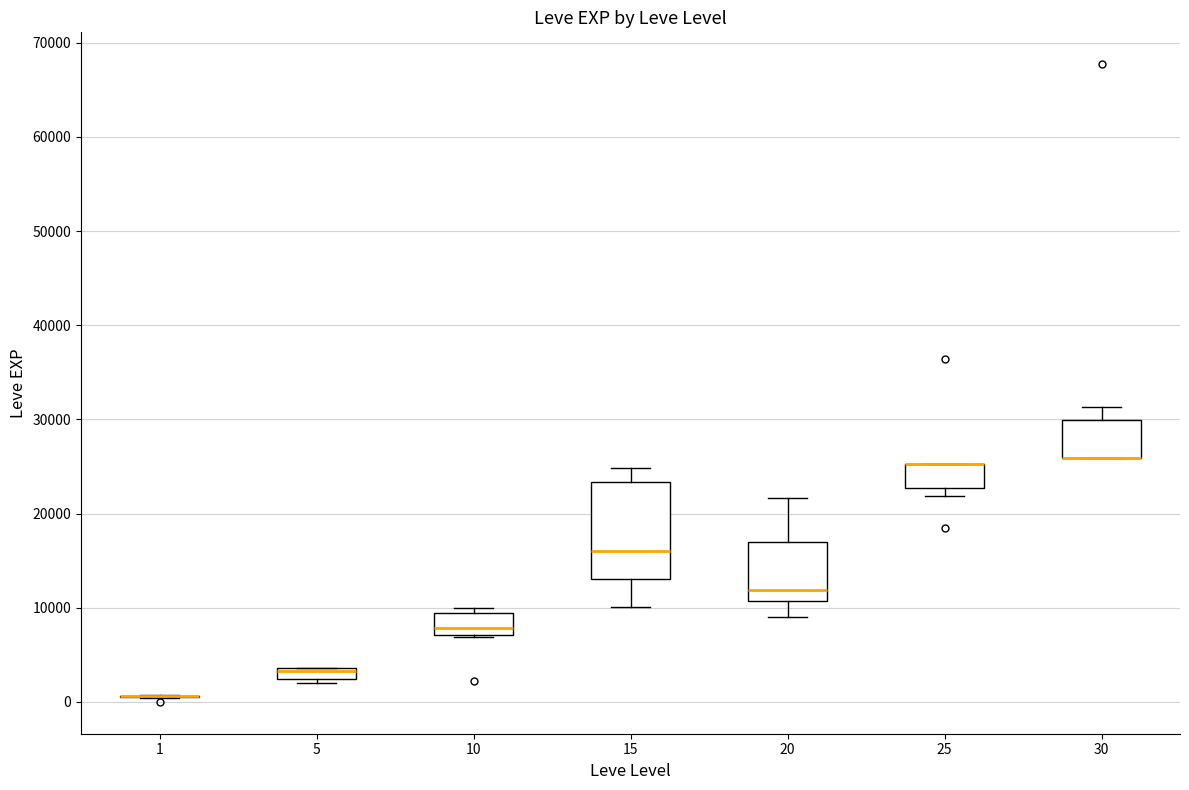

Where is the upper edge of the box at x = 25 on the y-axis? The values are not printed on the chart, so give them approximately, as read against the axis.

25000